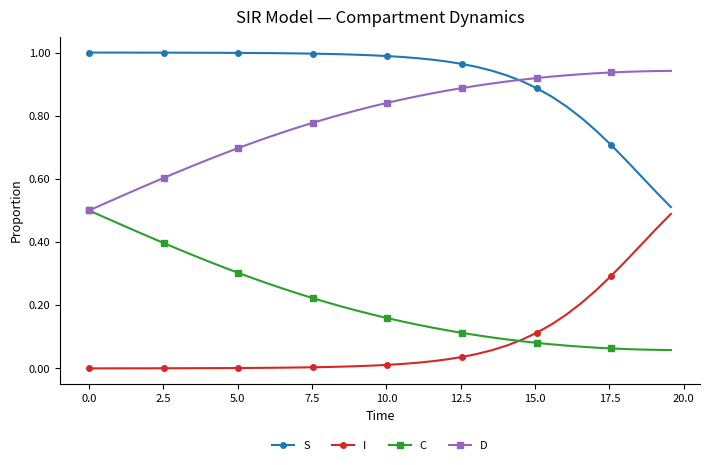

How many lines are shown in the chart?

4